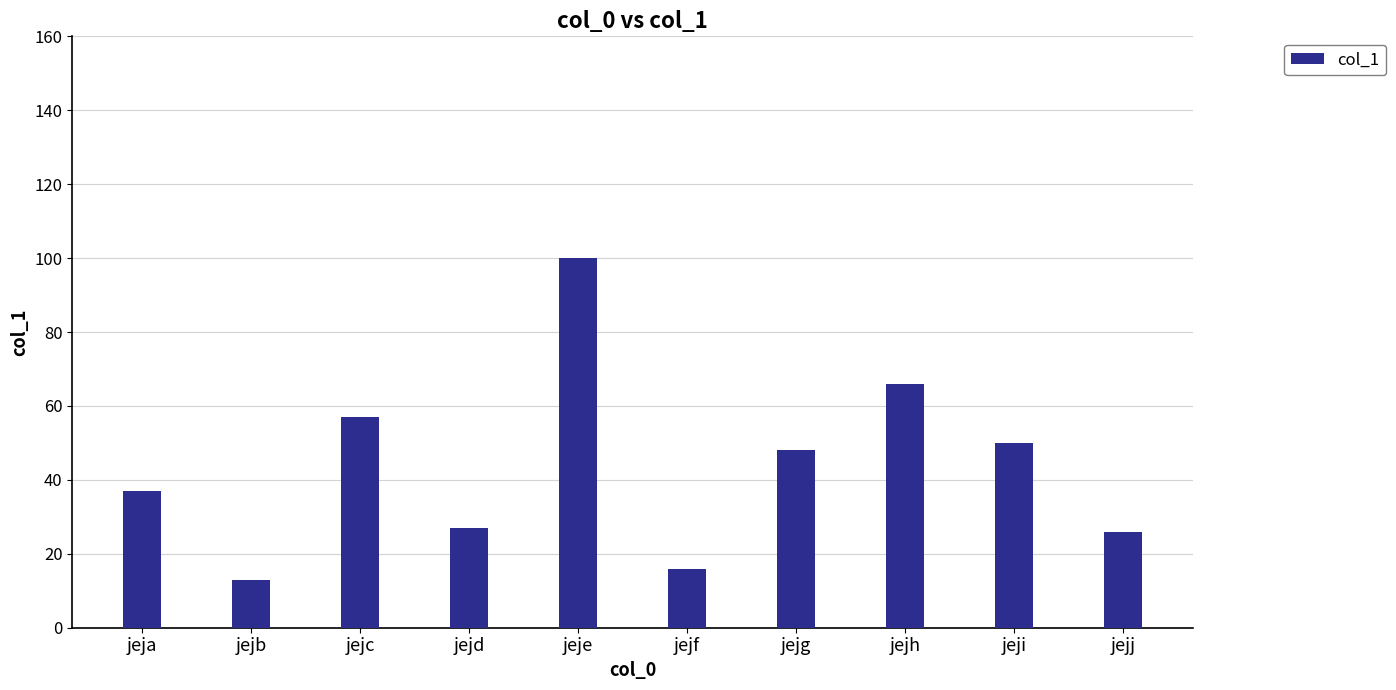

What is the ratio of the value at jejb to the value at jejd?

0.5